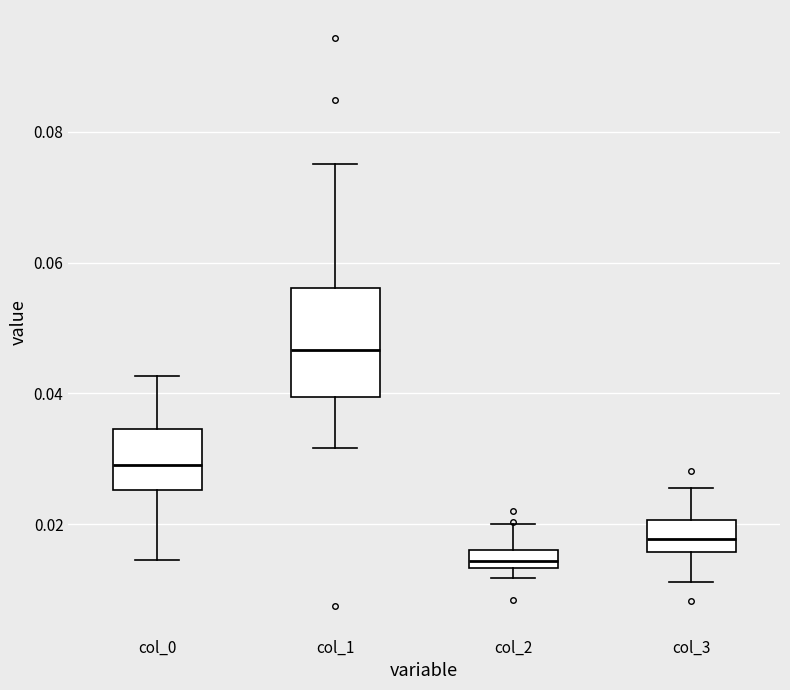

Which box is the tallest, from its lower edge to its upper edge?

col_1